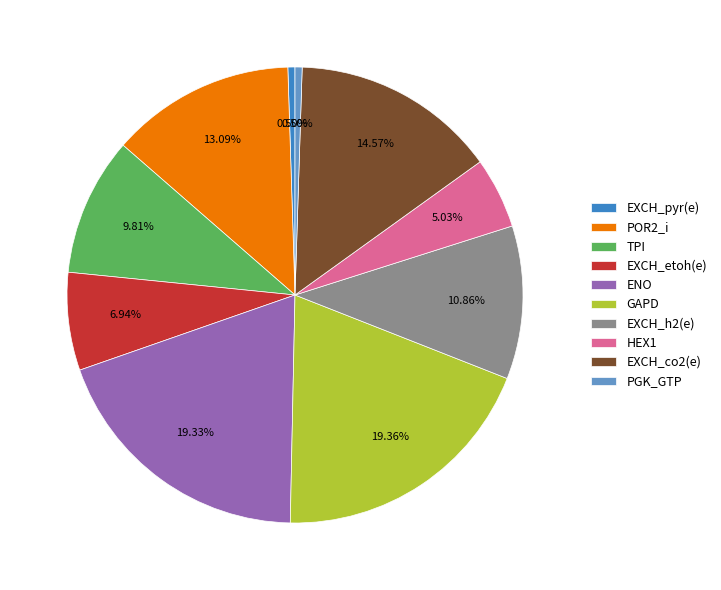

Is there any slice that represents more than half of the pie?

No